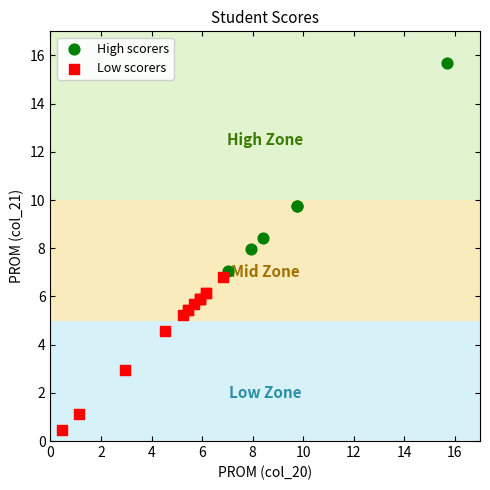

Which series contains the lowest Y value?

Low scorers